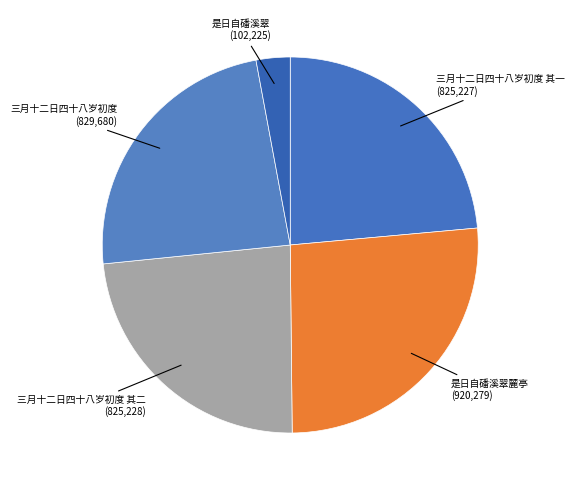

Which category has the smallest portion of the pie?

是日自磻溪翠